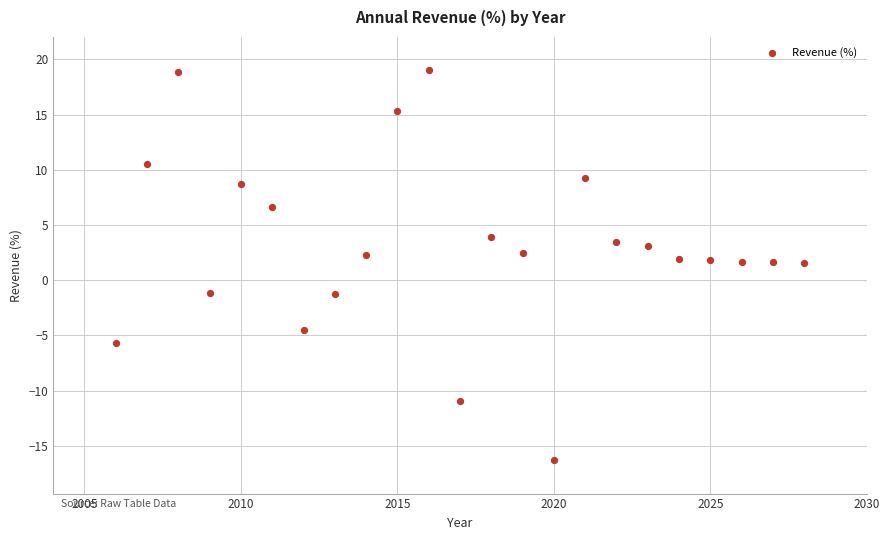

What is the range of Y values (max minus min)?

35.4